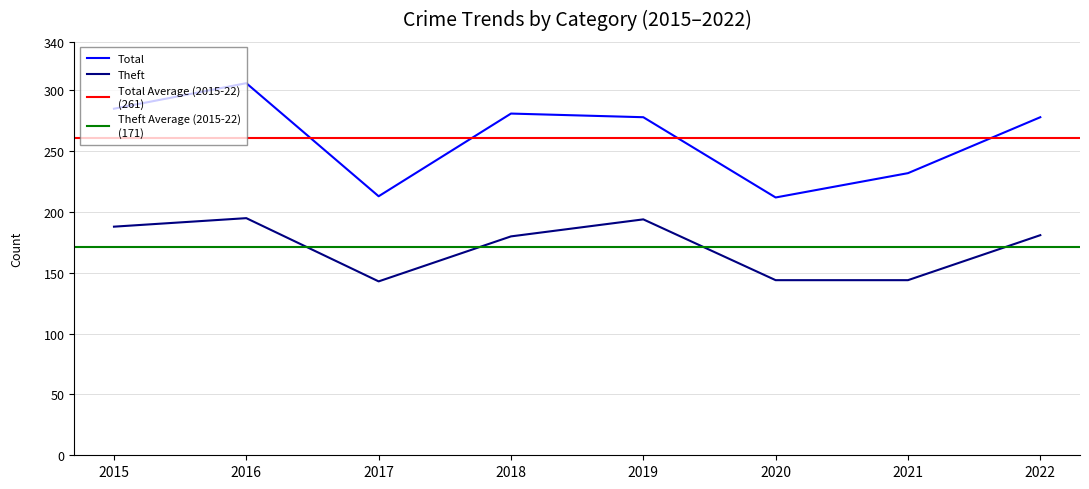

True or false: Theft and Total cross at least once.

False